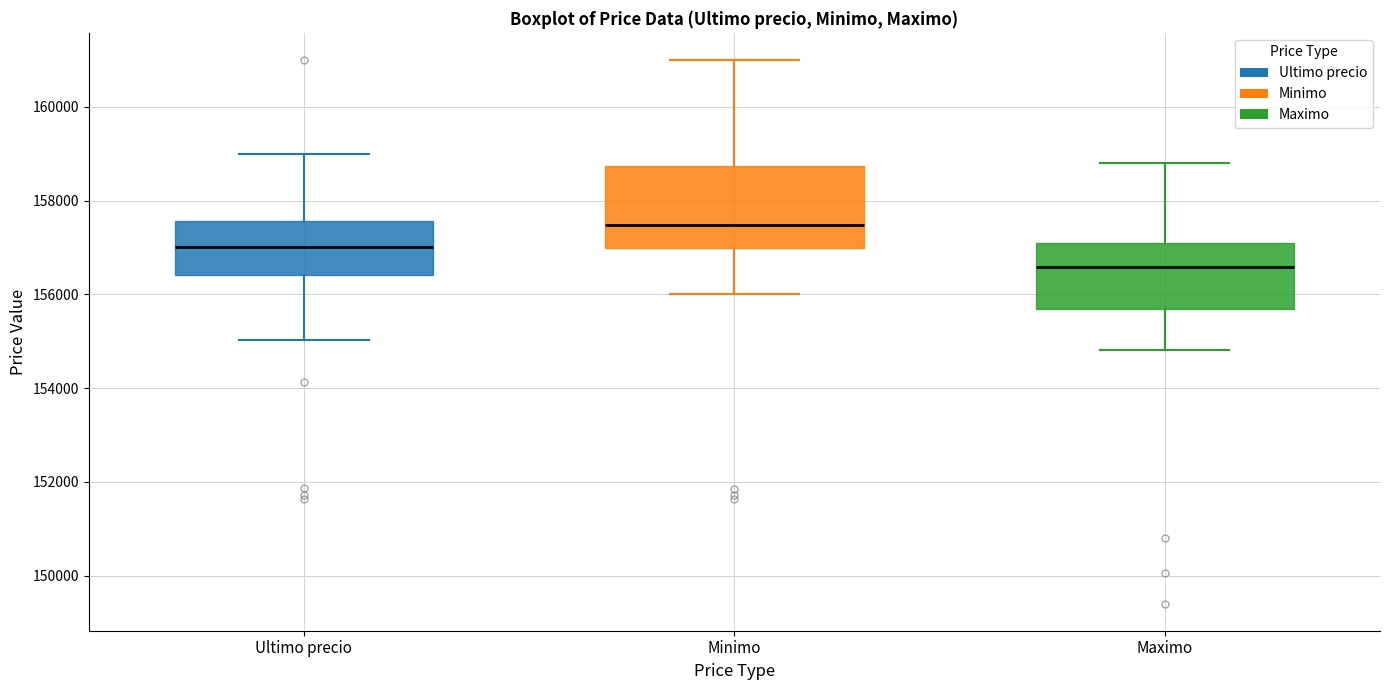

Comparing the boxes themselves (not the whiskers), which one is the tallest?

Minimo